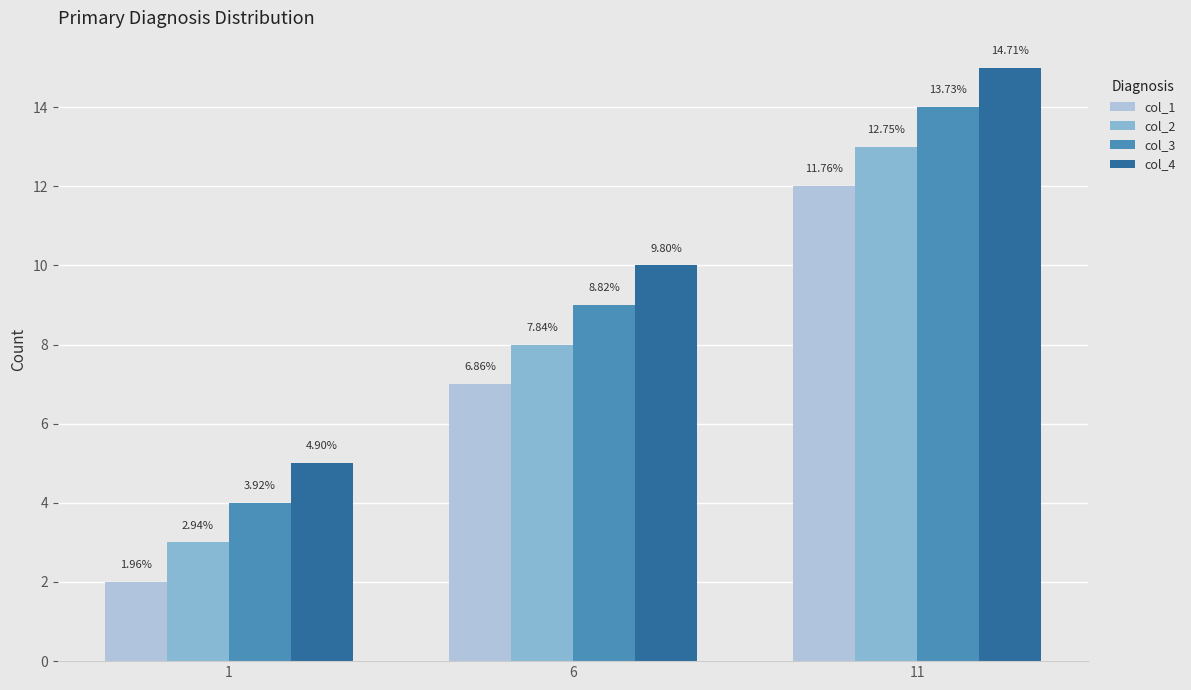

Reading right to left, list all the values displayed in this chart.

col_1: 11=12	6=7	1=2
col_2: 11=13	6=8	1=3
col_3: 11=14	6=9	1=4
col_4: 11=15	6=10	1=5